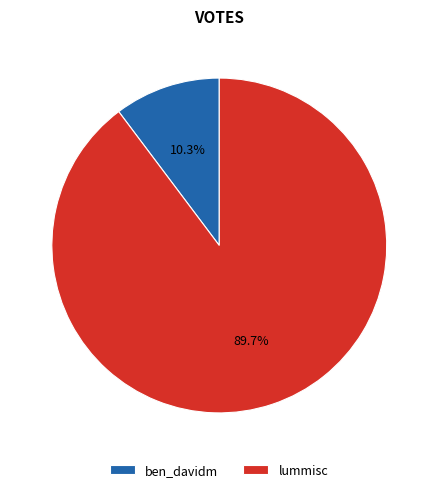

How much of the chart is everything except ben_davidm?

89.7%